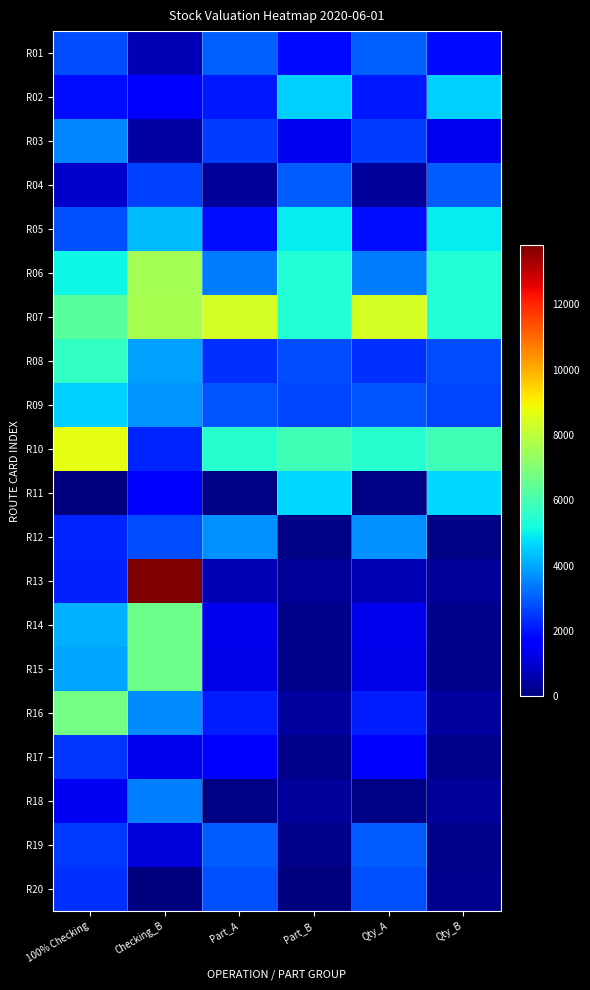

Rank the series by their maximum value, from highest to lowest.

R13, R10, R07, R06, R16, R14, R15, R08, R05, R11, R02, R09, R12, R03, R18, R01, R04, R19, R20, R17